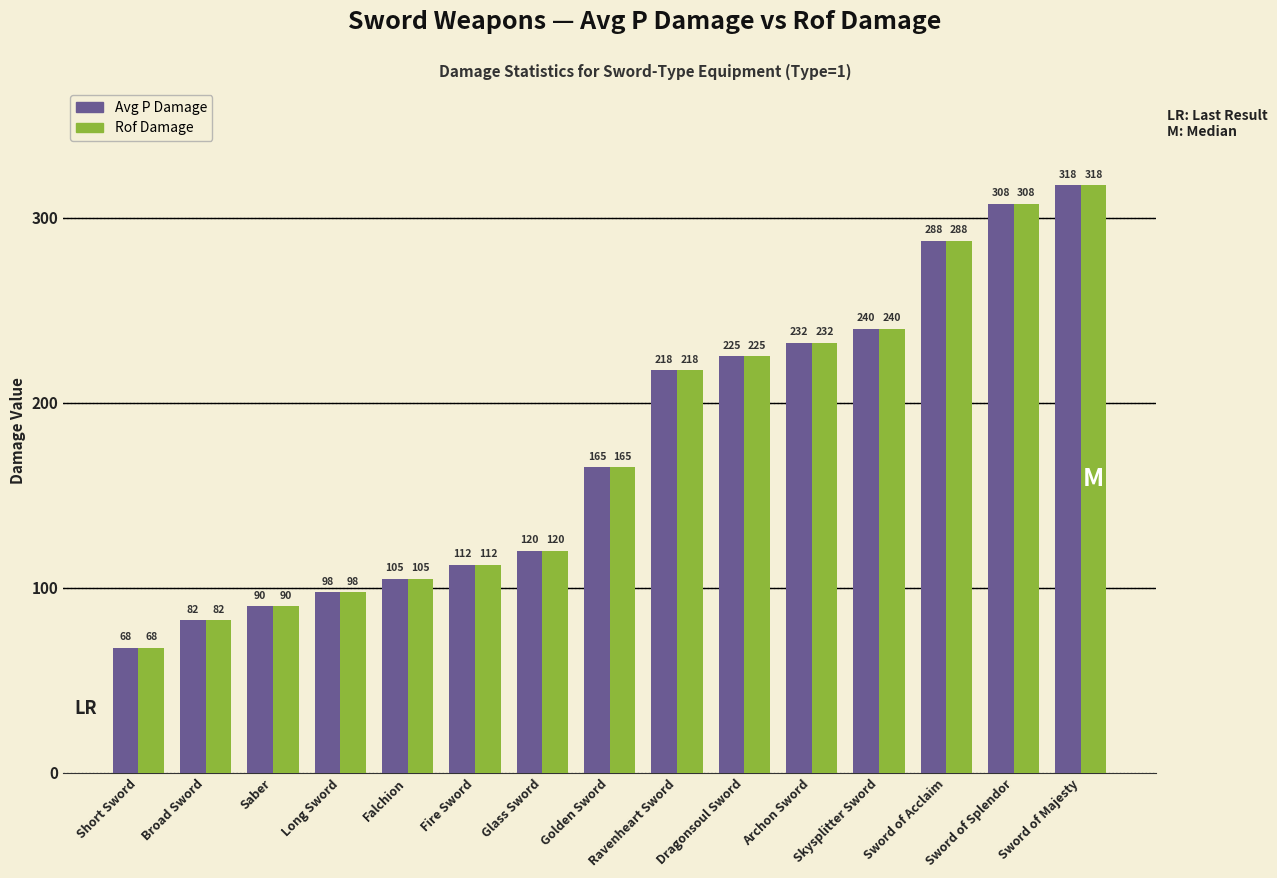

What is the difference between the maximum and minimum values in the Avg P Damage series?

250.0